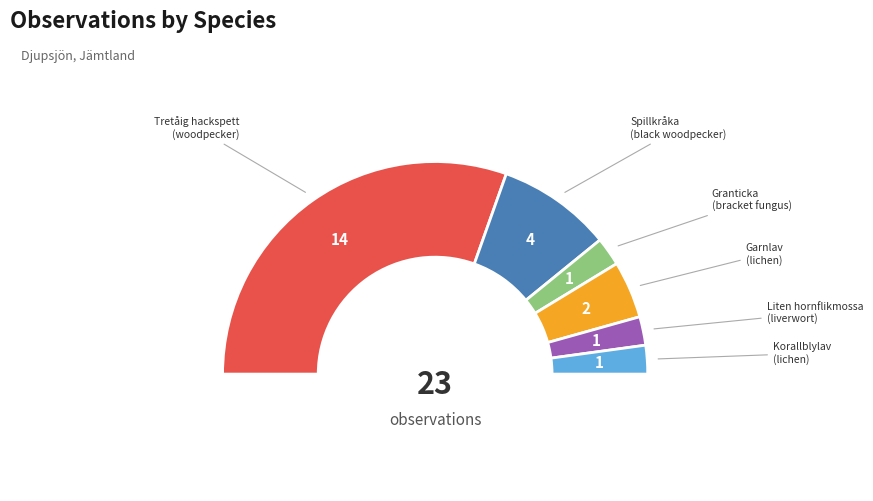

What is the ratio of the value at Garnlav to the value at Spillkråka?

0.5